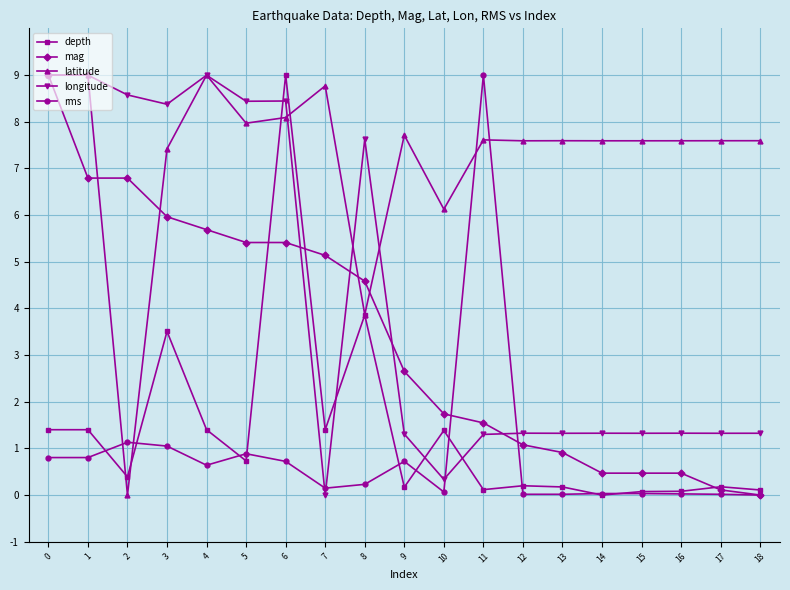

What is the average value of the latitude series?

7.2